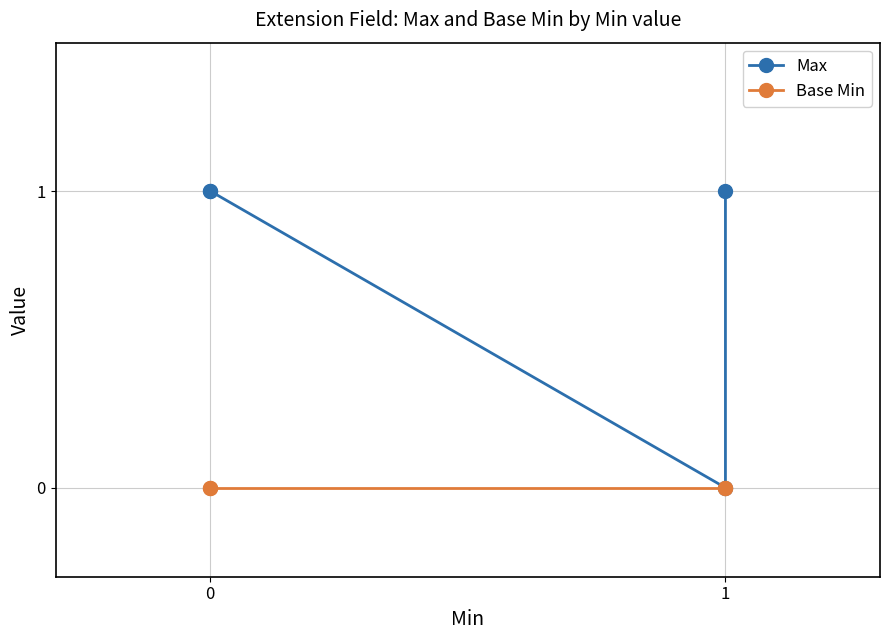

Which series changed the most between 0 and 1?

Max